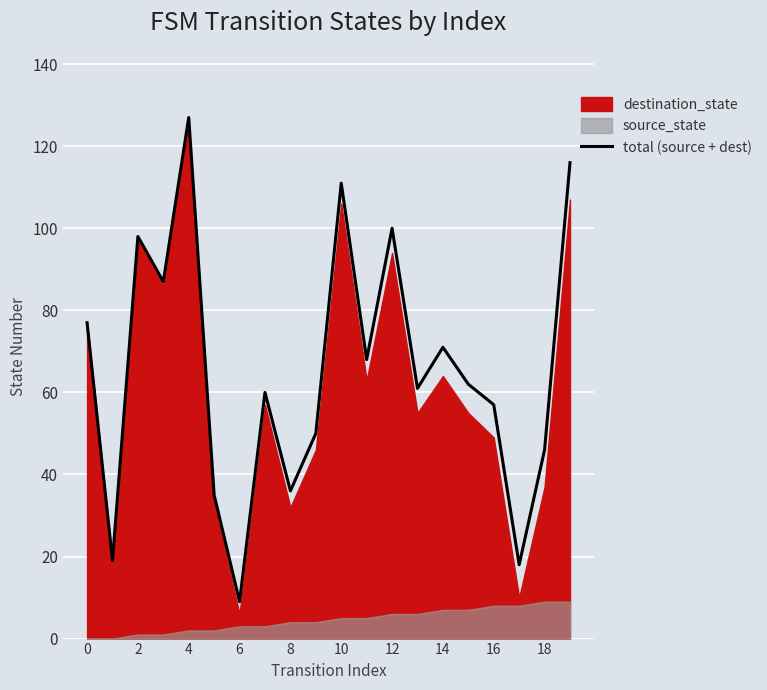

How many lines are shown in the chart?

1